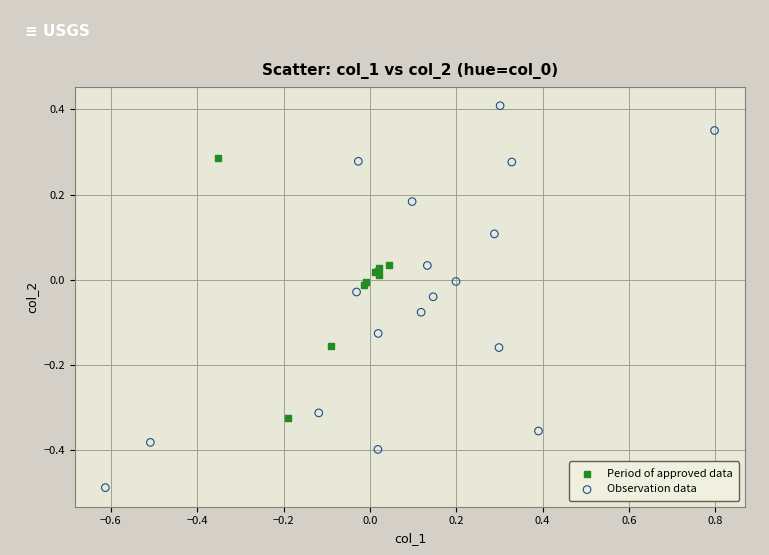

Which series contains the lowest Y value?

Observation data